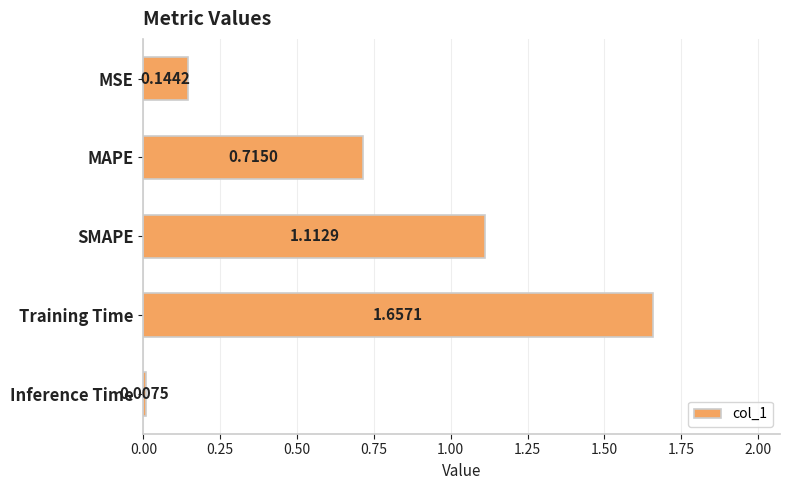

Between SMAPE and Training Time, which is larger?

Training Time